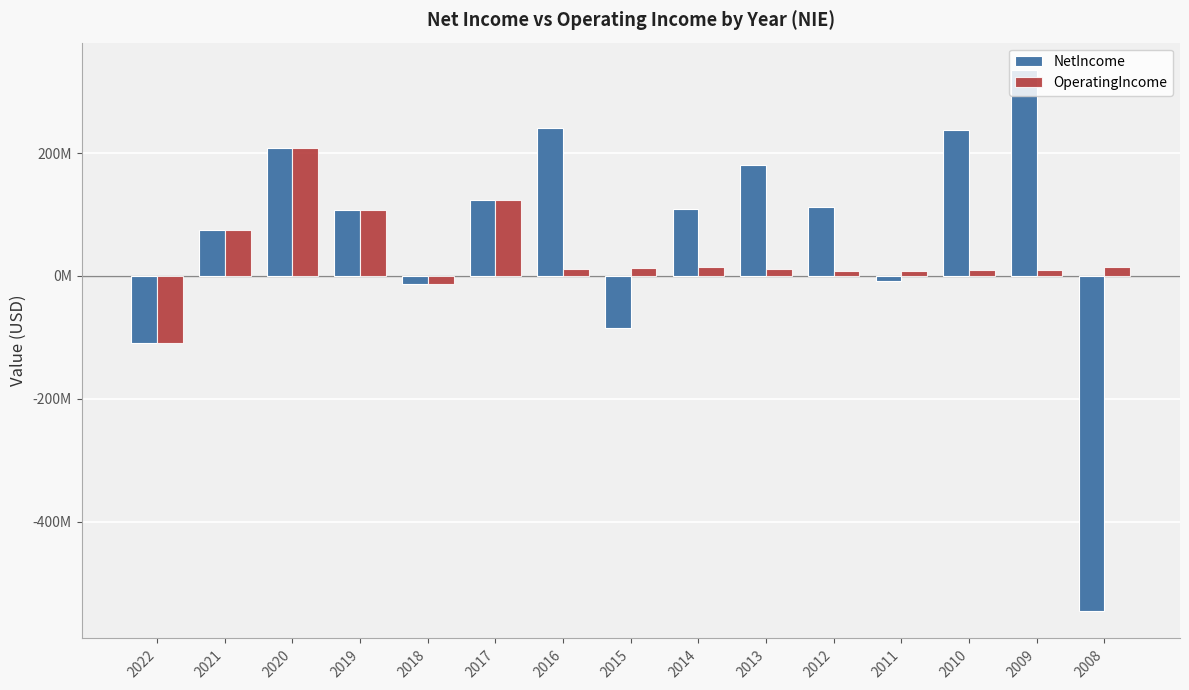

Are the bars horizontal?

No